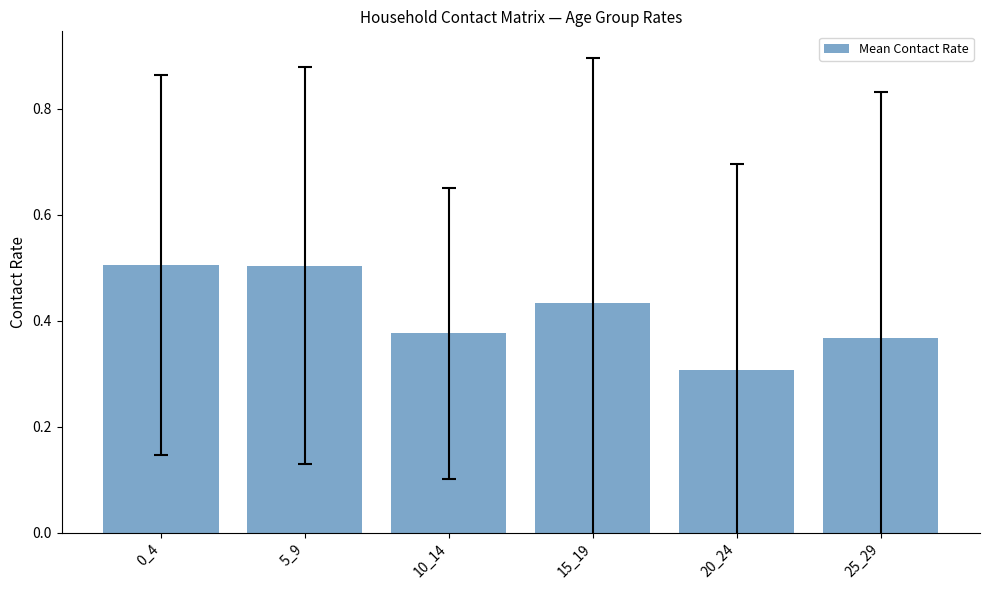

Between 15_19 and 5_9, which is larger?

5_9